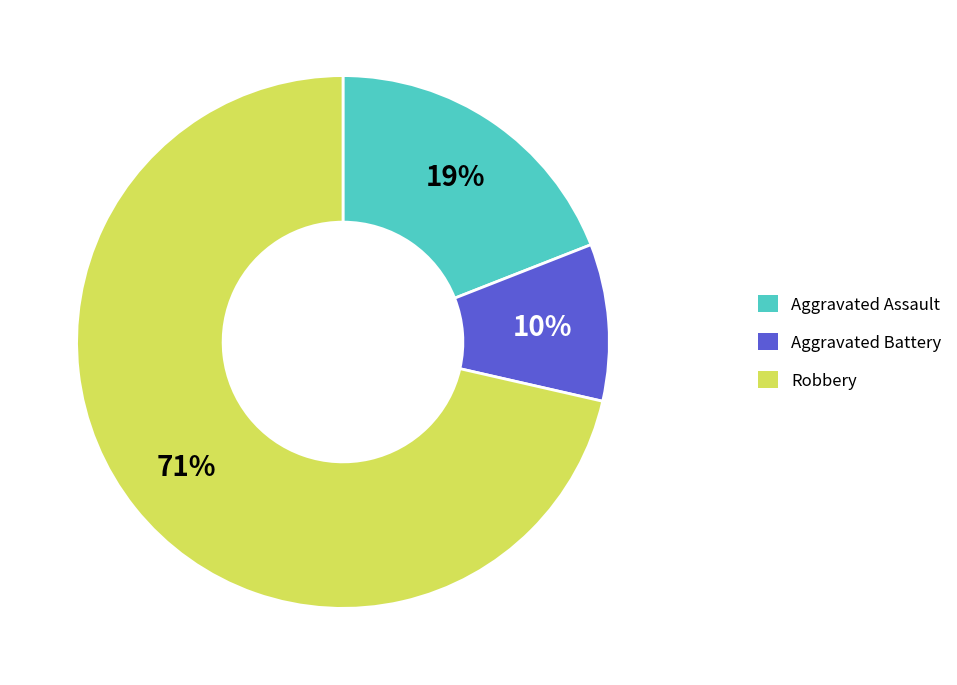

To the nearest percent, what is the average slice percentage?

33%